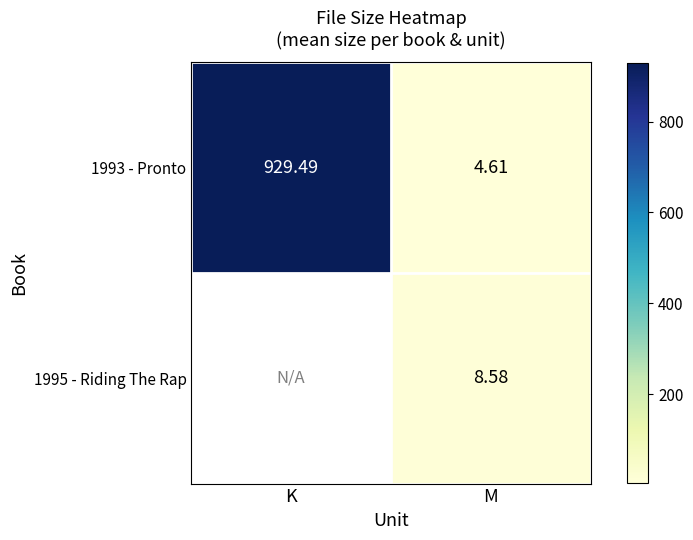

Between K and M, which is larger?

K